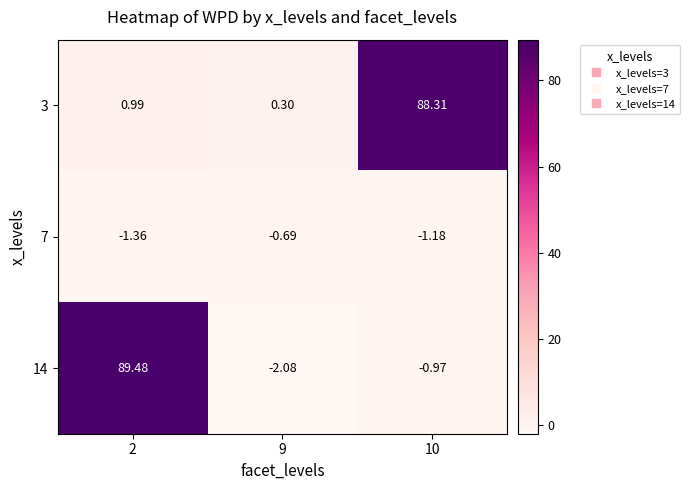

How many values in 14 are above zero?

1